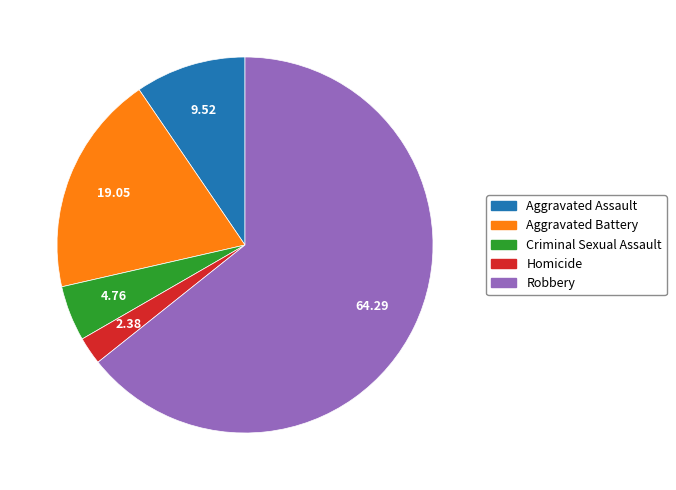

What is the ratio of the value at Criminal Sexual Assault to the value at Aggravated Assault?

0.5